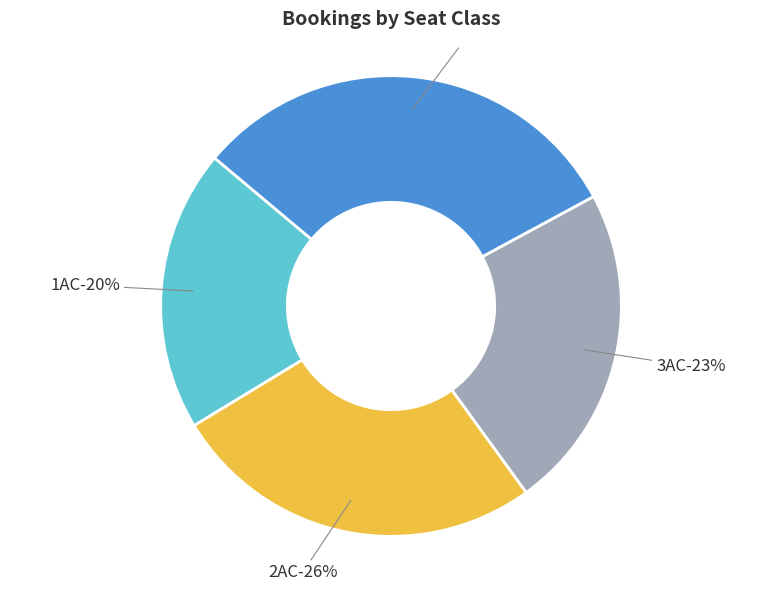

To the nearest percent, what portion does 1AC represent?

20%